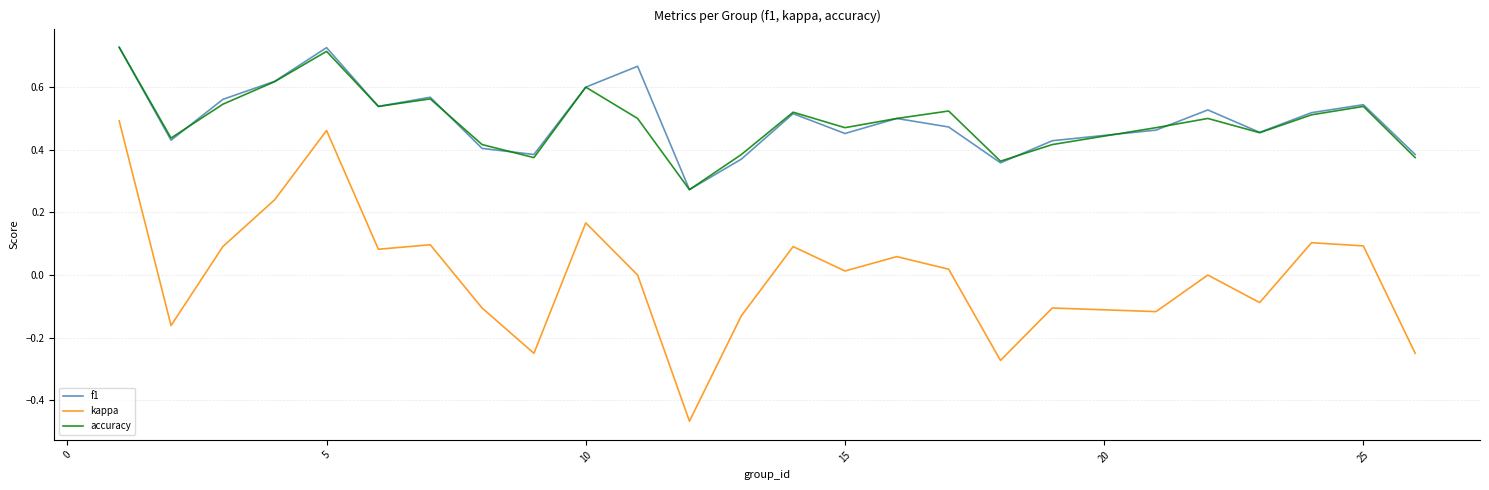

Which series has the widest spread of values?

kappa